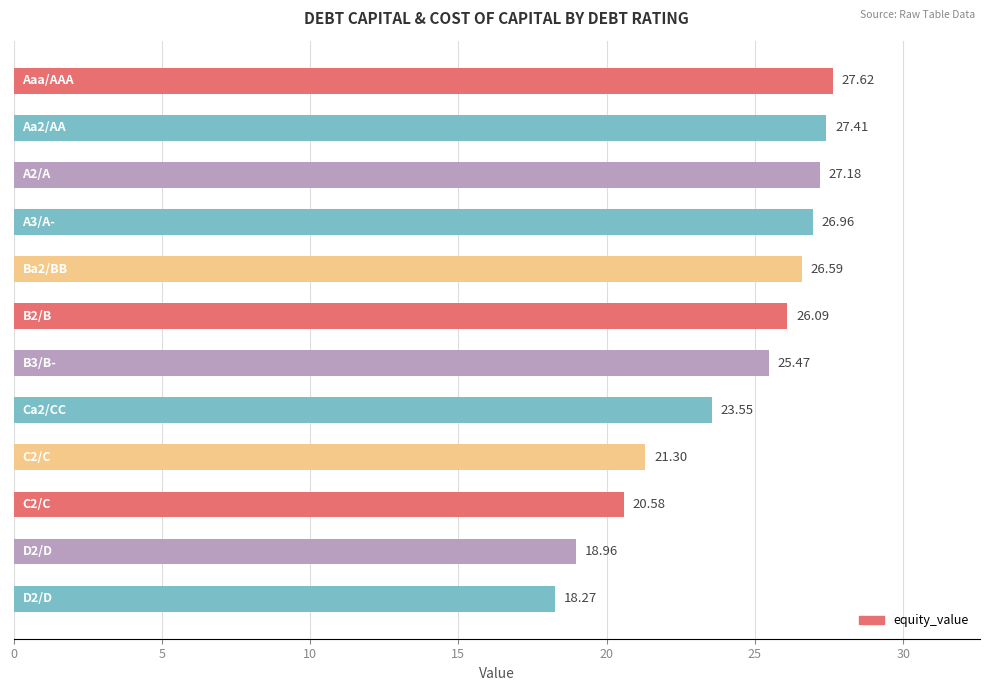

What is the average value?

24.2